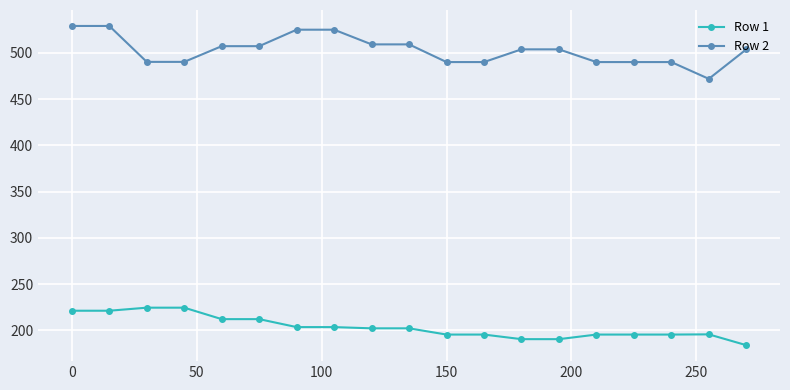

What is the sum of all Row 2 values?

9555.9